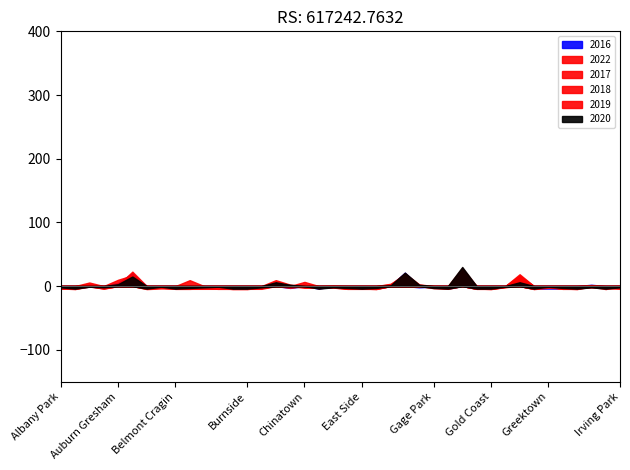

What is the highest value of the 2016 series?

25